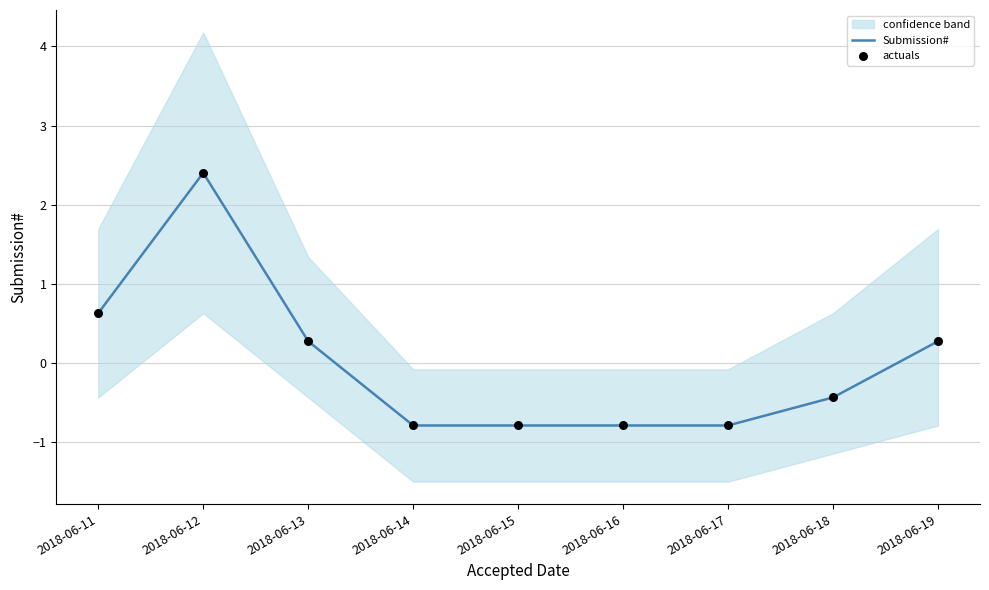

Is the value of Submission# at 2018-06-16 greater than the value of actuals at 2018-06-19?

No